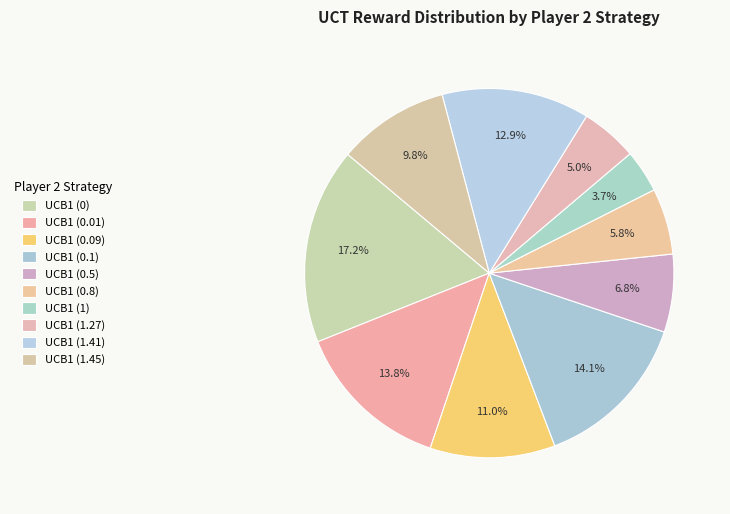

What is the largest slice in the pie chart?

UCB1 (0)